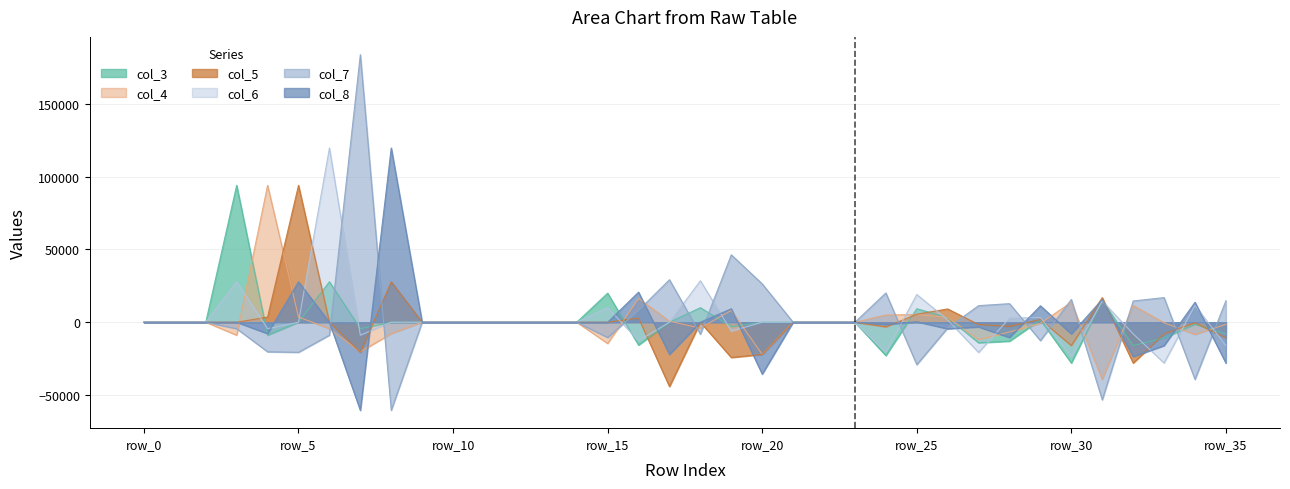

Does the chart display data point markers on the line(s)?

No